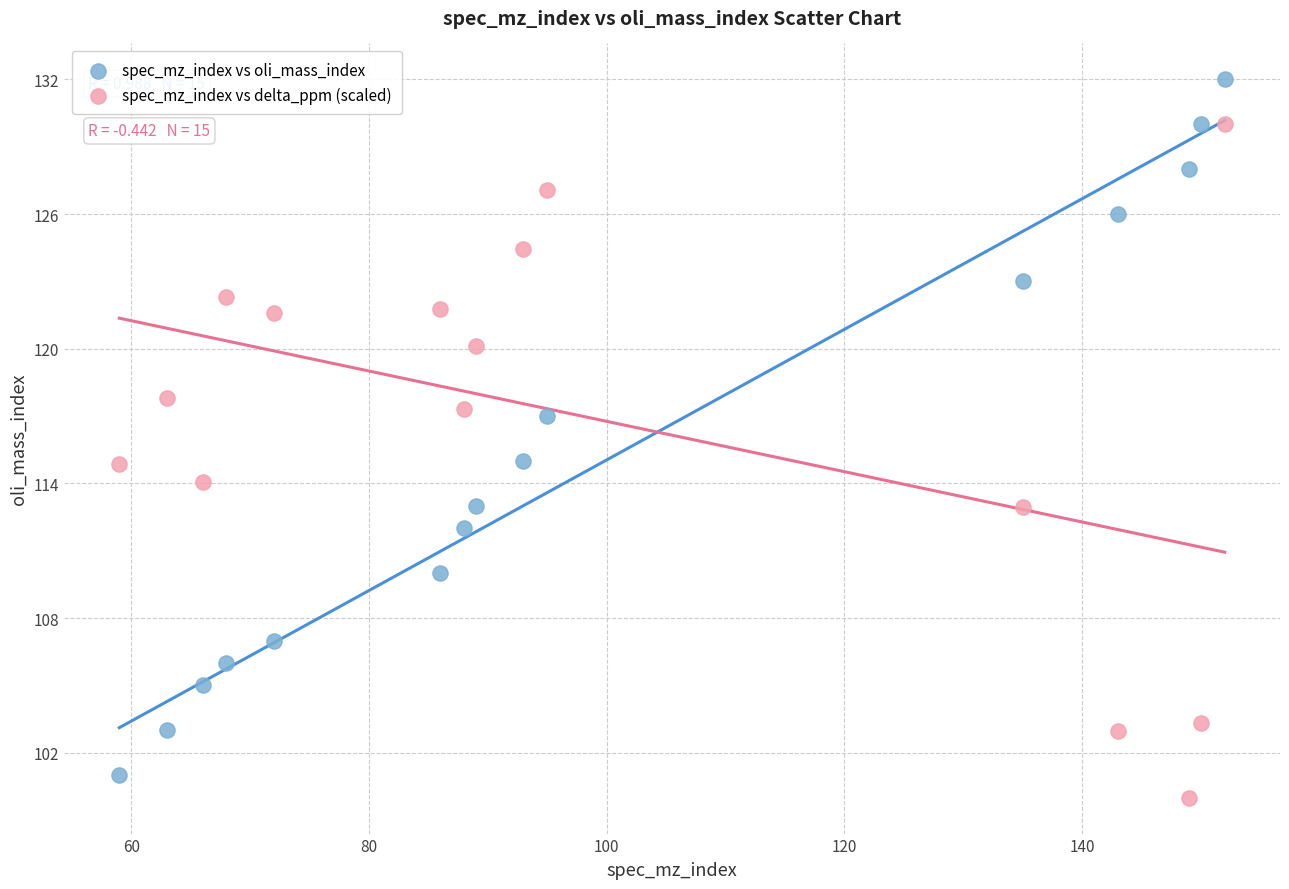

Which series reaches the maximum Y coordinate?

spec_mz_index vs oli_mass_index